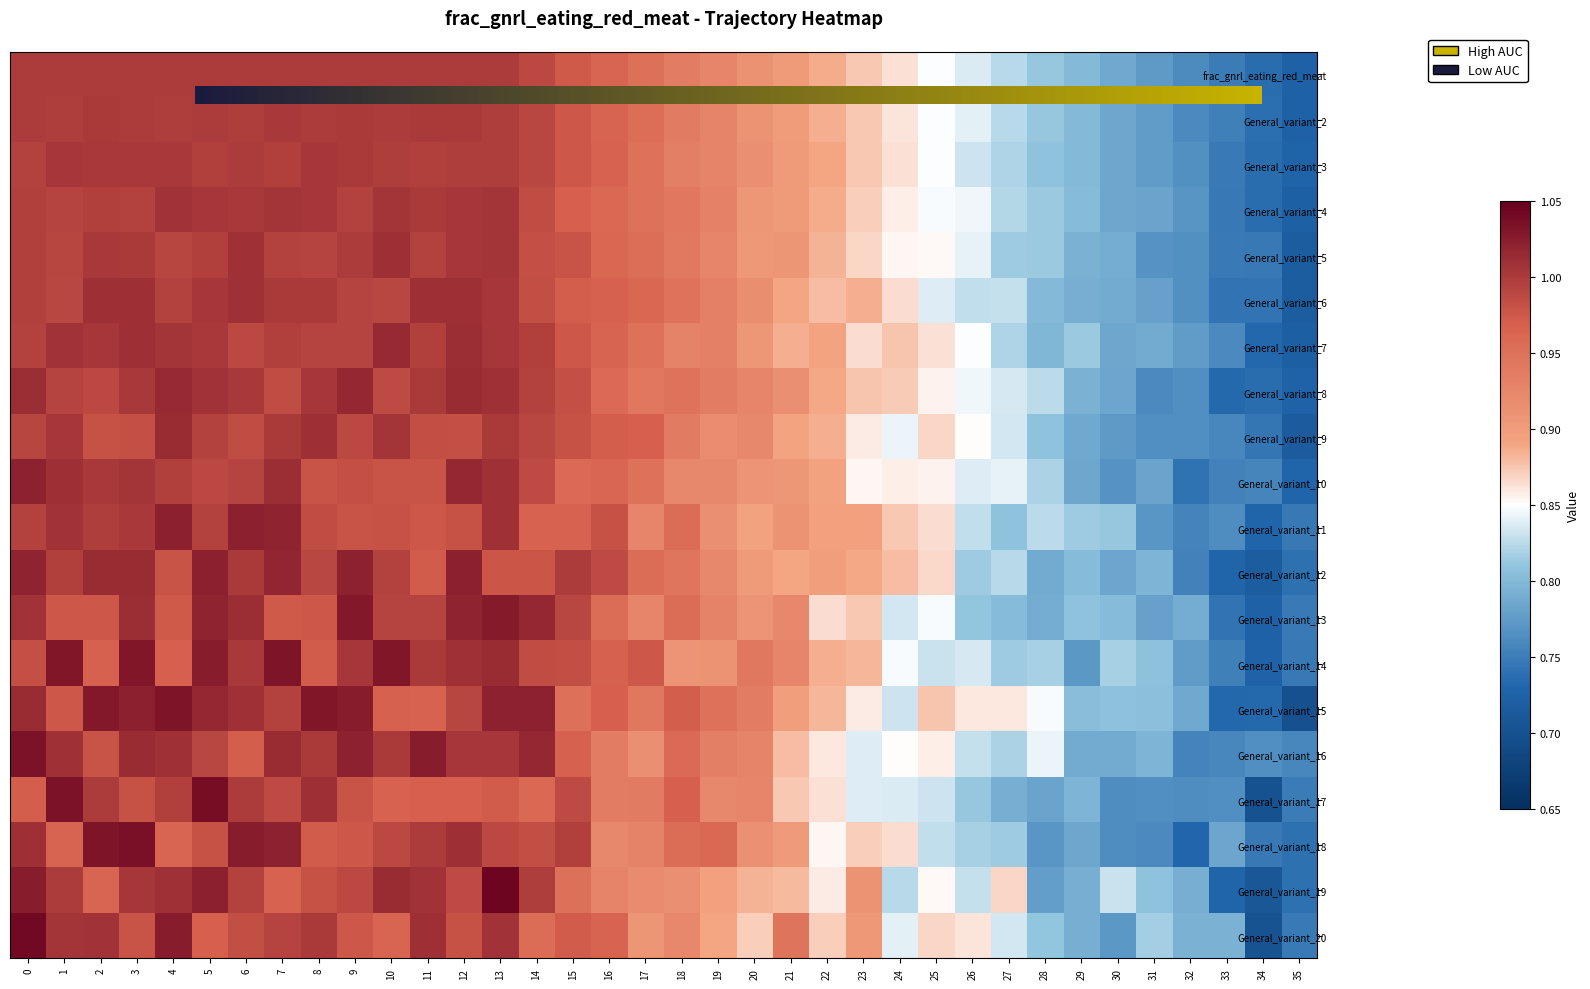

Which has a higher value, 33 or 35?

33